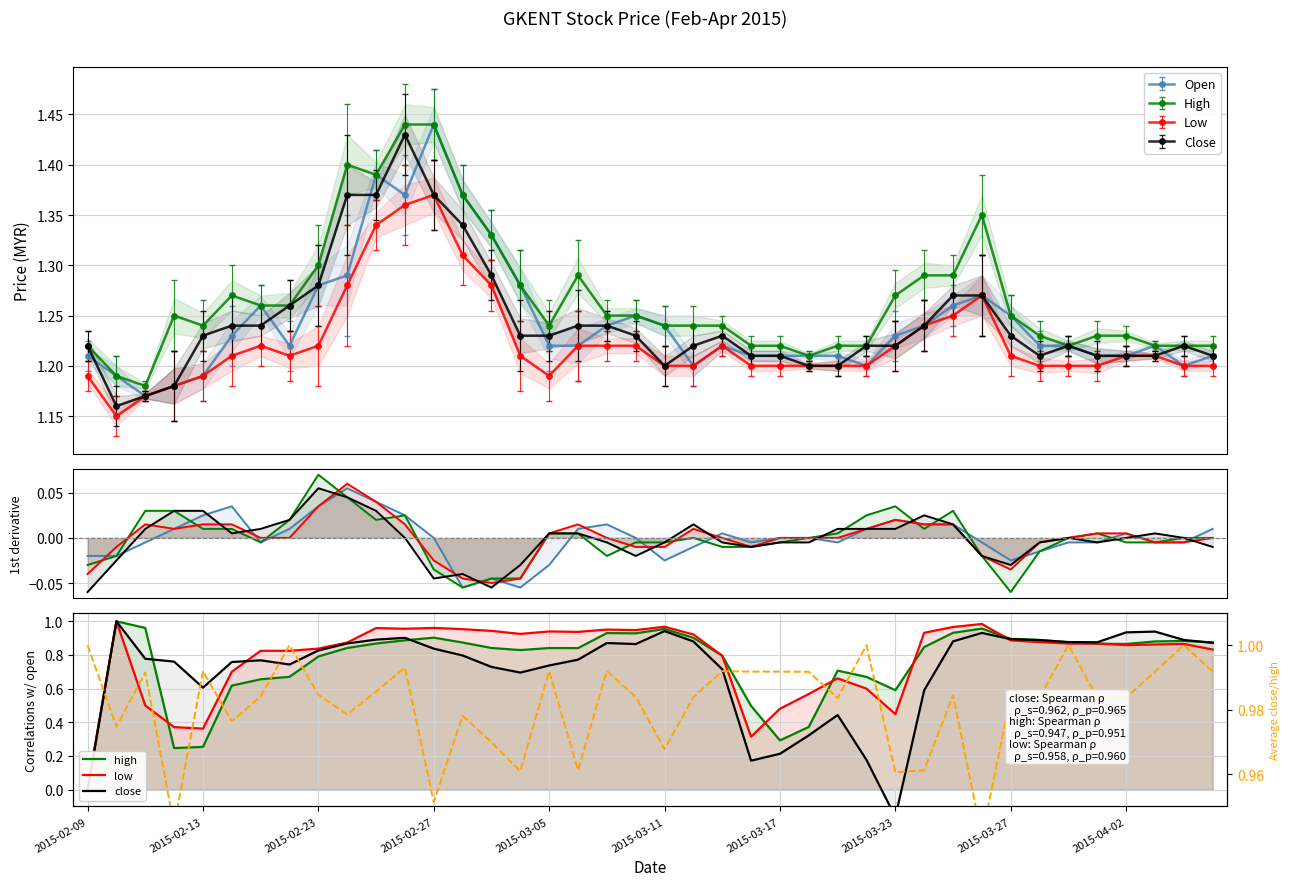

Is this an area chart (filled region under the line)?

No